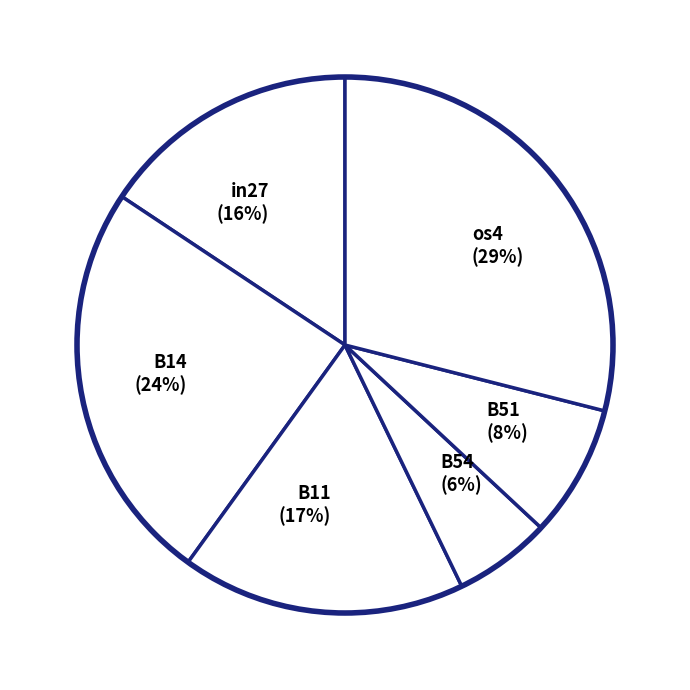

To the nearest percent, what is the combined percentage of B51 (8%) and os4 (29%)?

37%